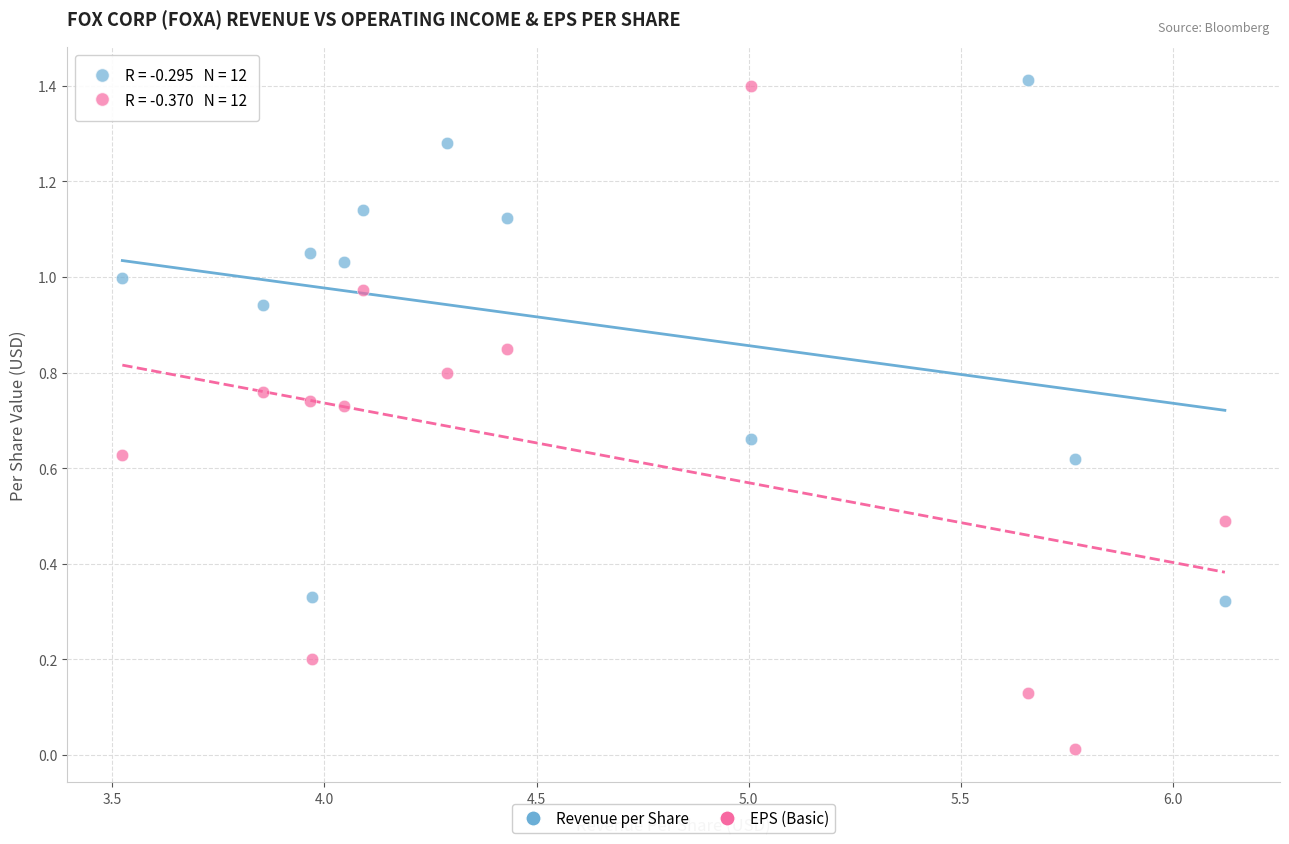

What are all the series names shown in the legend?

Revenue per Share, EPS (Basic)